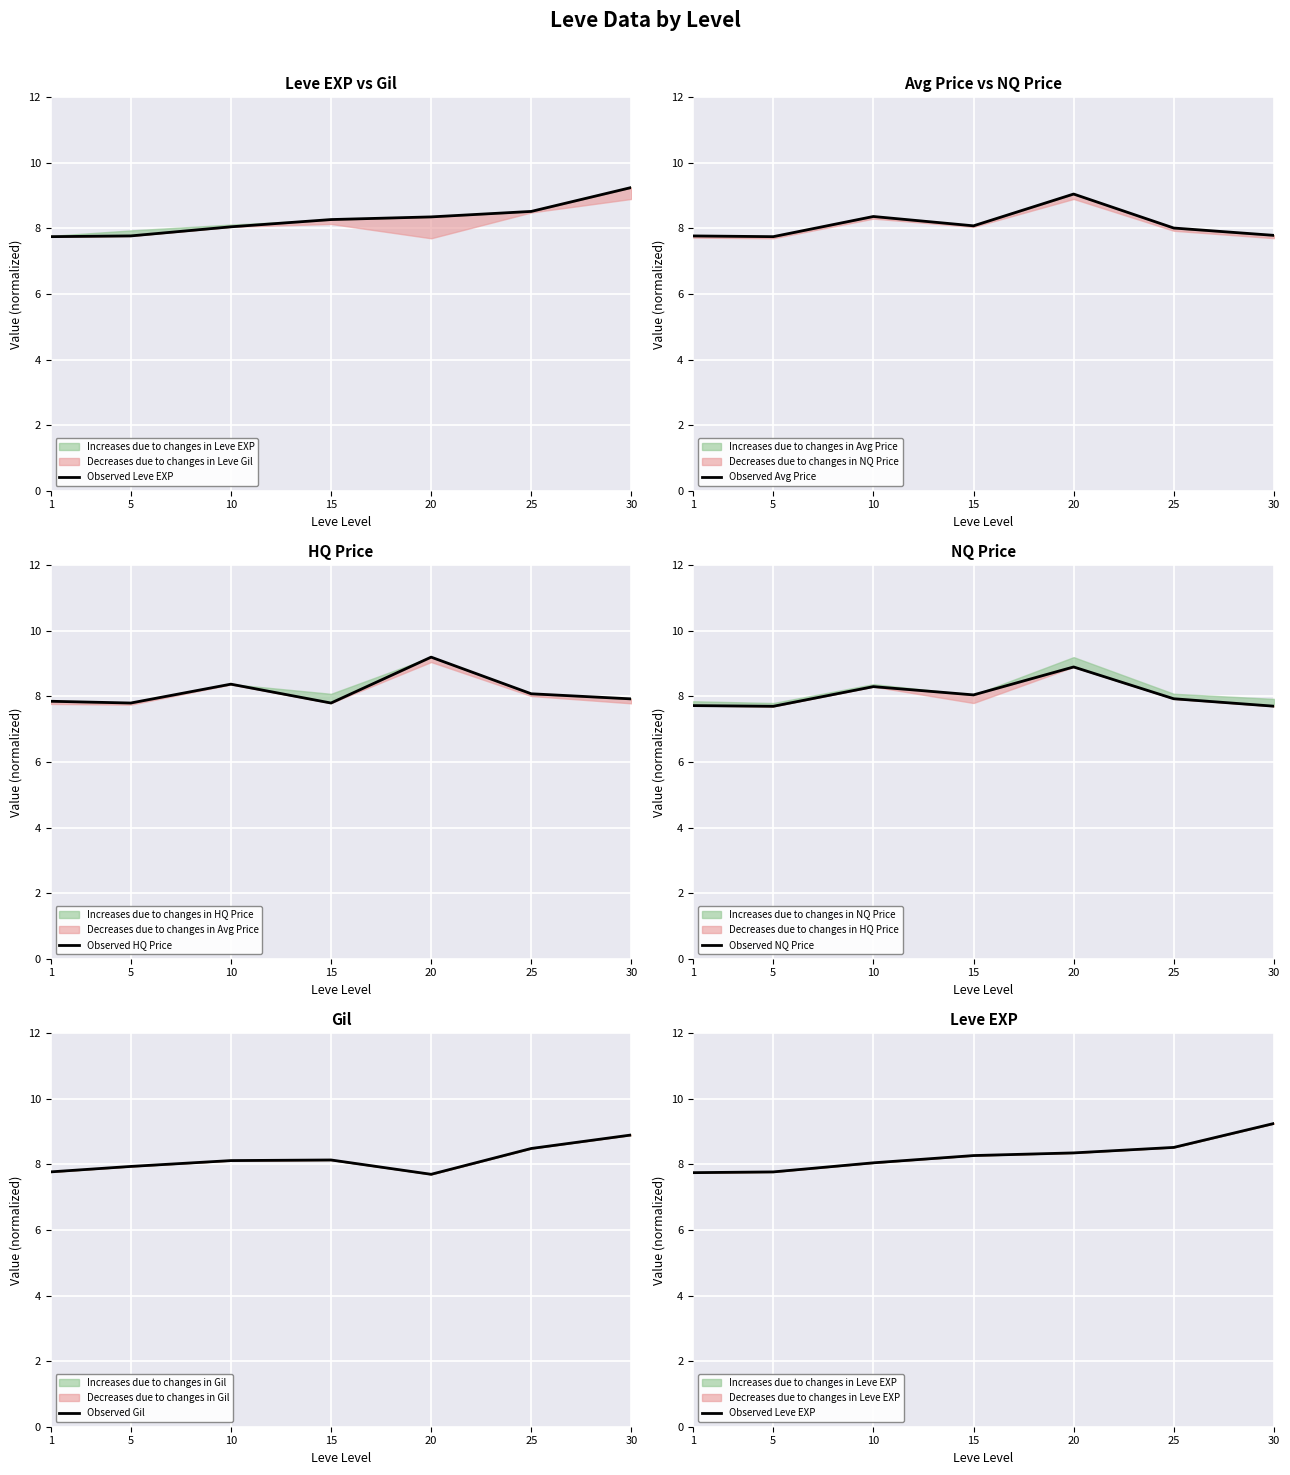

Which category has the lowest value in the Observed HQ Price series?

5